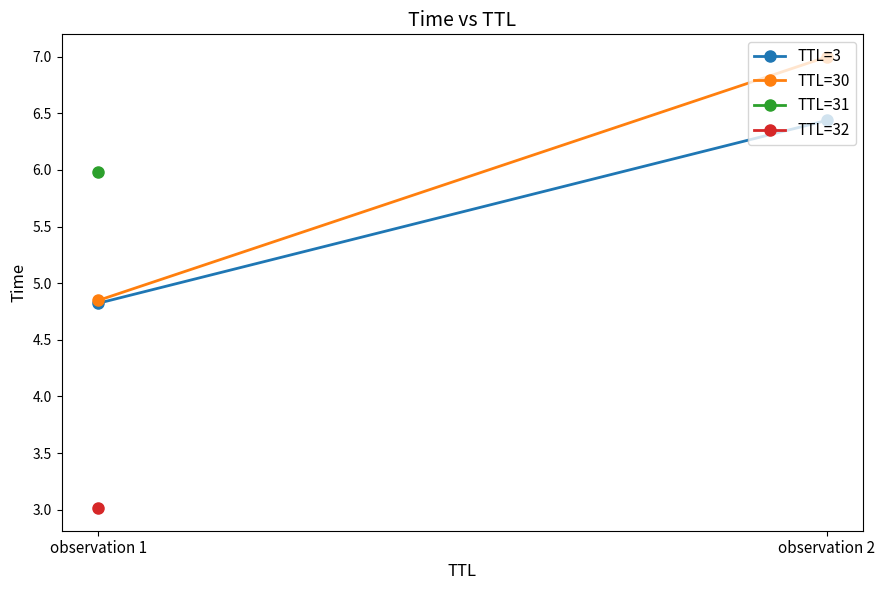

The TTL=30 series shows 2.2 at observation 1. True or false?

False